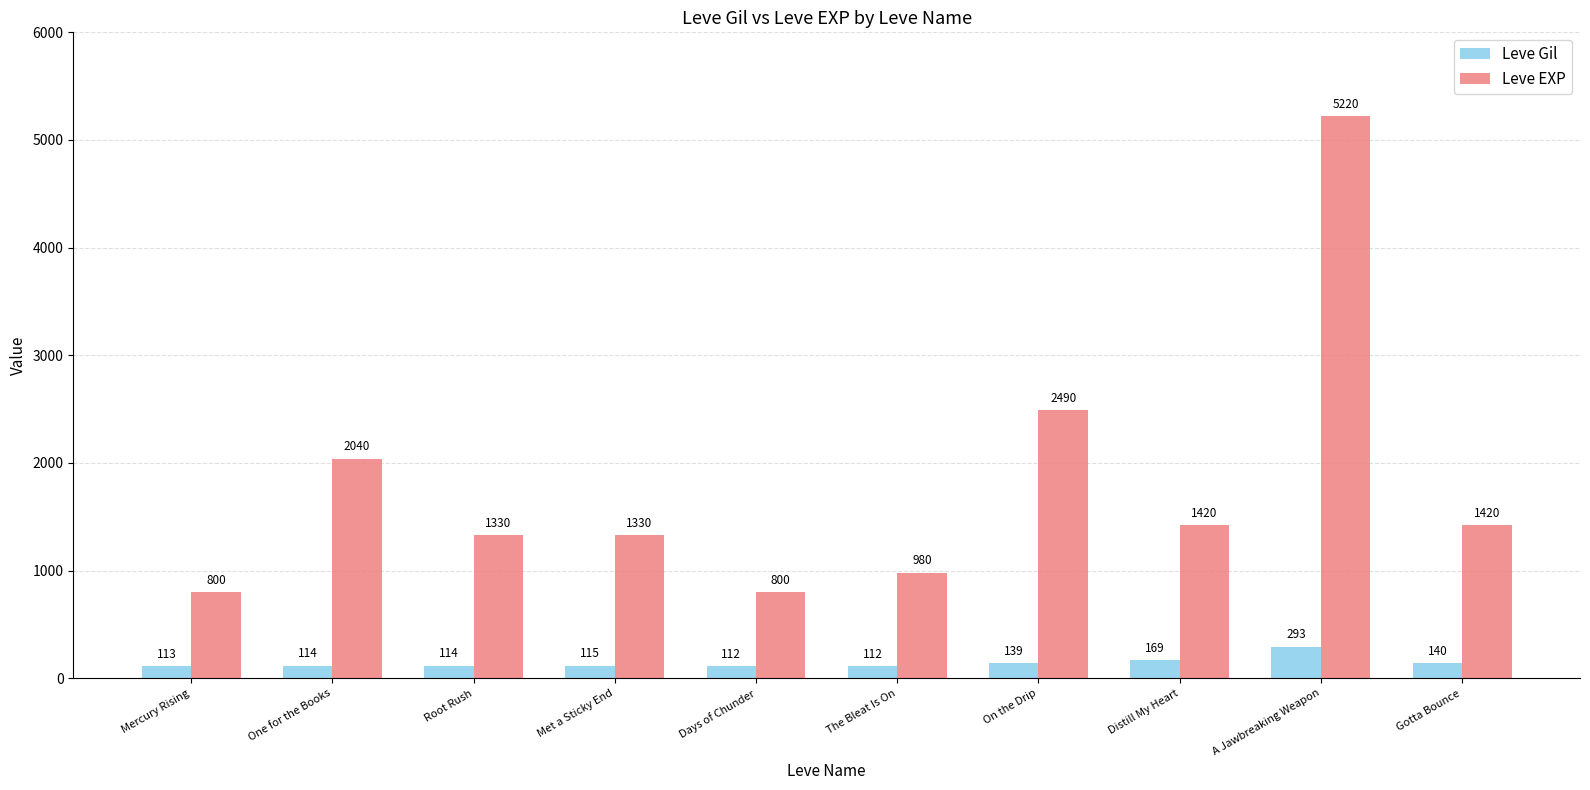

What is the label of the 6th bar from the left?

The Bleat Is On